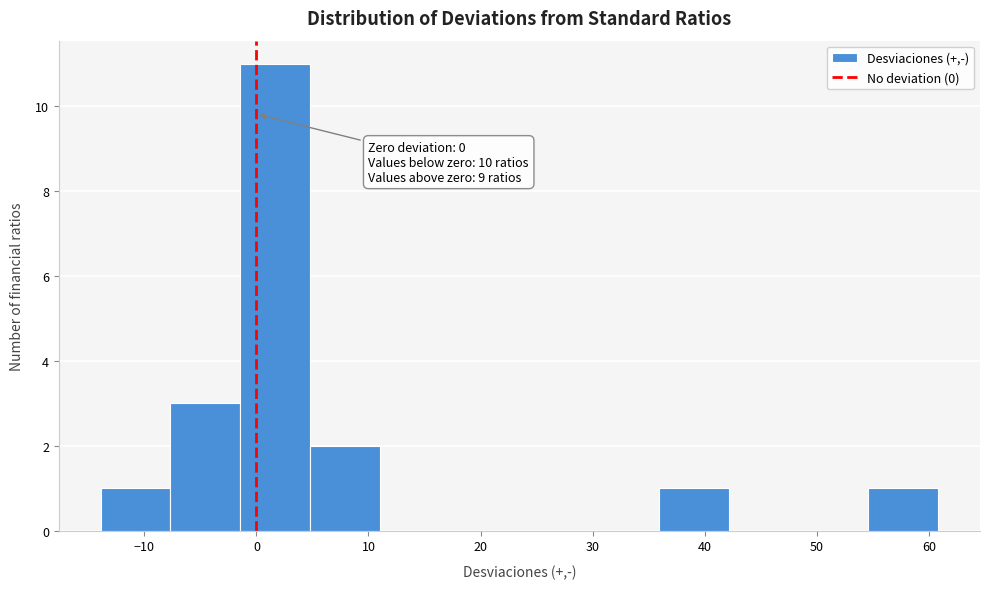

Over which range of the x-axis is the bar tallest?

-1 to 5